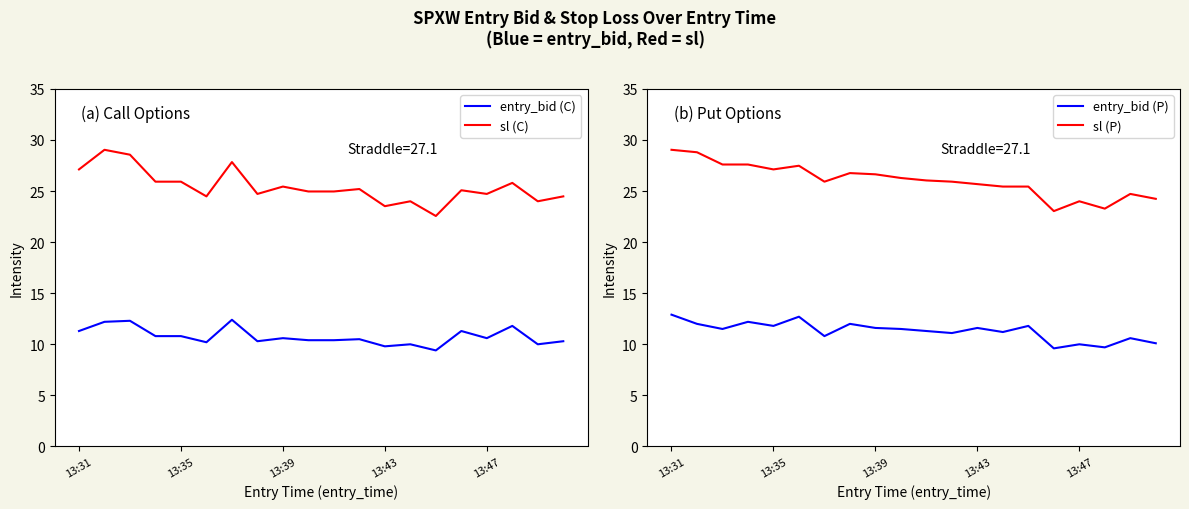

What is the average value of the sl (C) series?

25.4